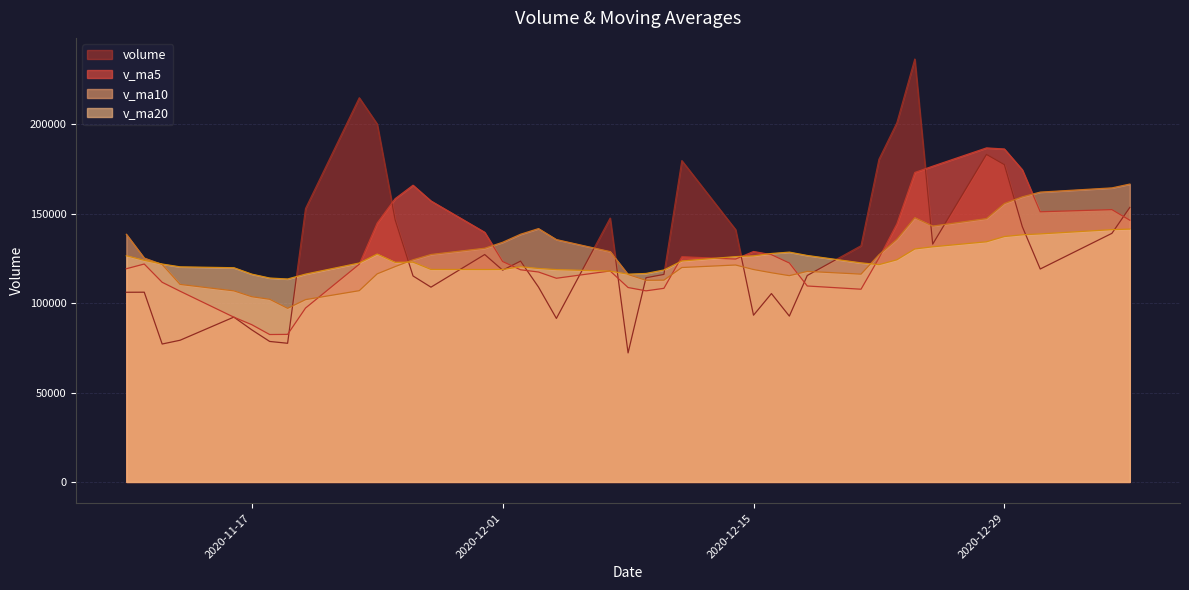

True or false: v_ma5 has a value of 124677.2 at 2020-12-14.

True